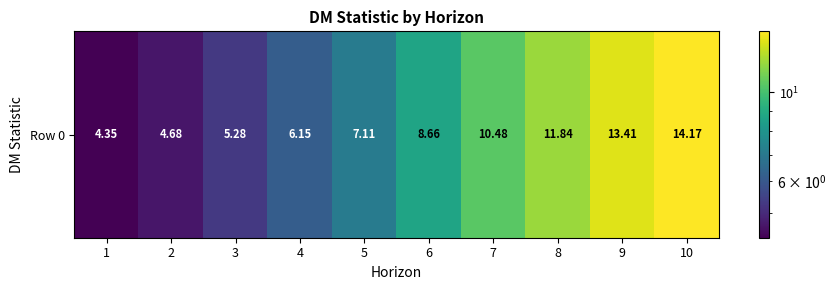

List the labels in order of value, largest first.

10, 9, 8, 7, 6, 5, 4, 3, 2, 1